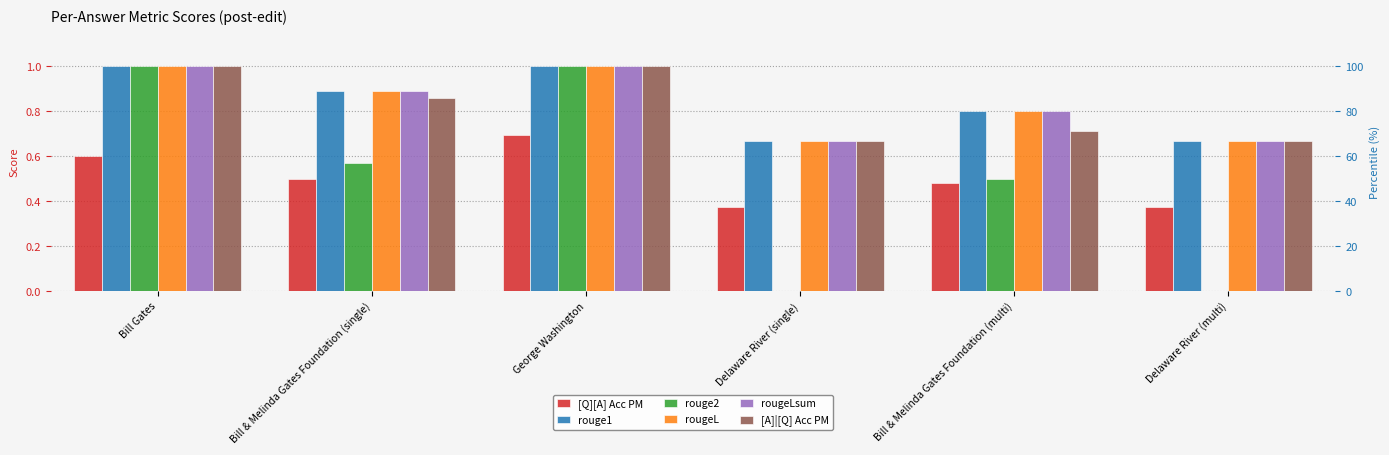

Which series changed the most between Bill & Melinda Gates Foundation (single) and Bill & Melinda Gates Foundation (multi)?

[A]|[Q] Acc PM